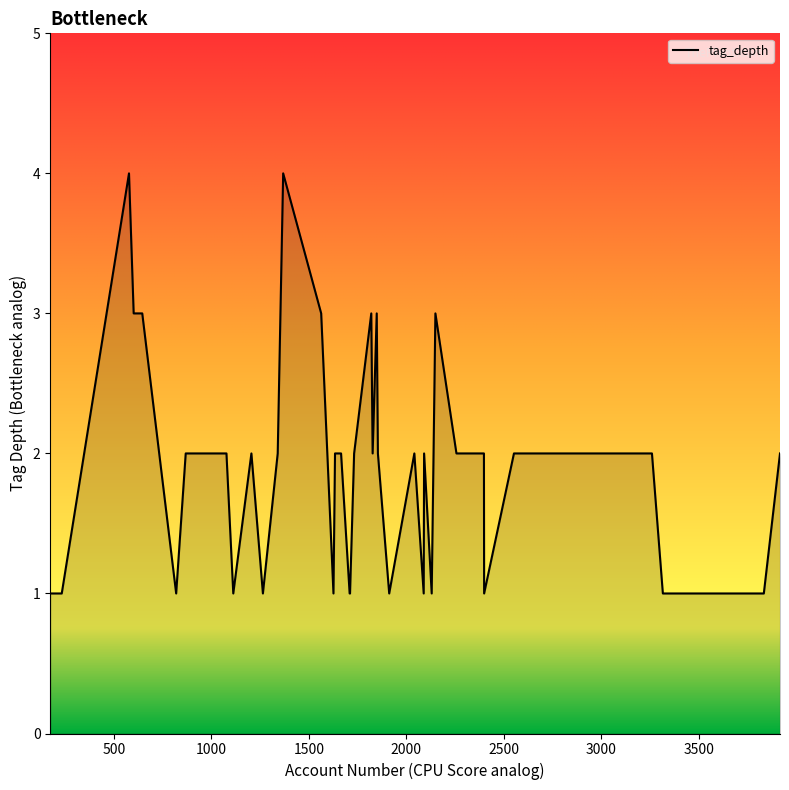

What is the maximum value shown in the chart?

4